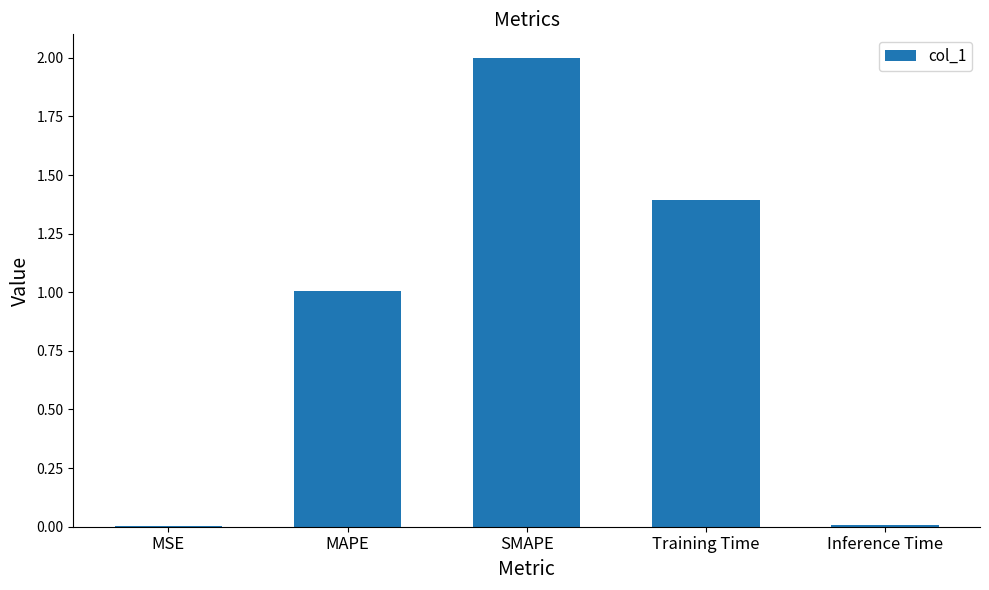

The chart shows a value of 1.4 at Training Time. True or false?

True